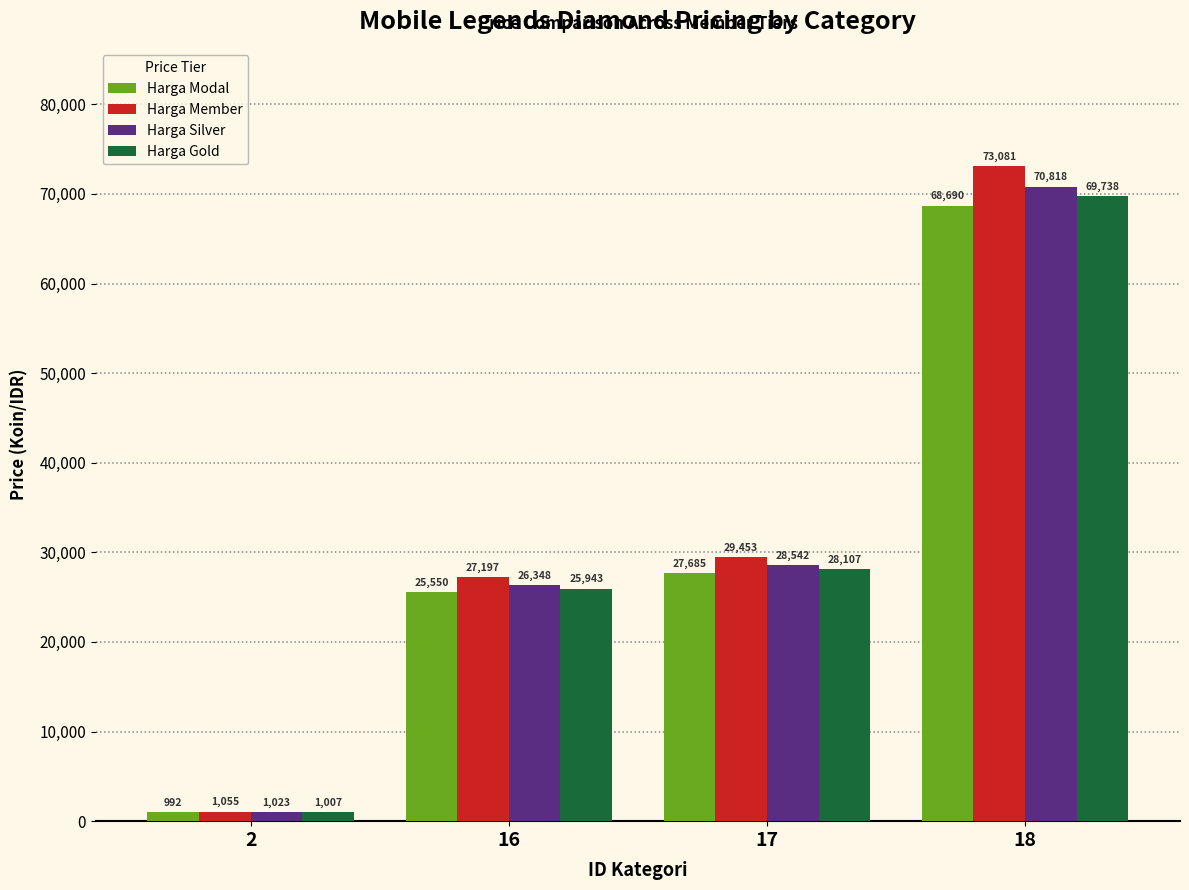

Are the bars horizontal?

No